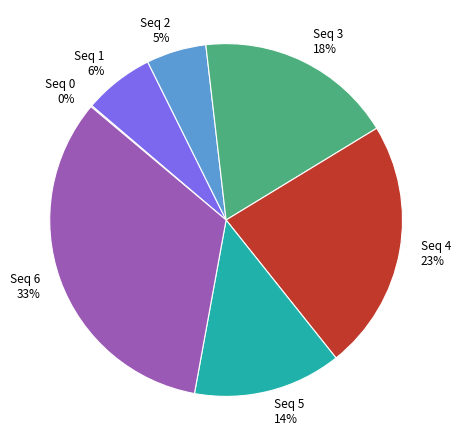

Does any single category account for the majority?

No